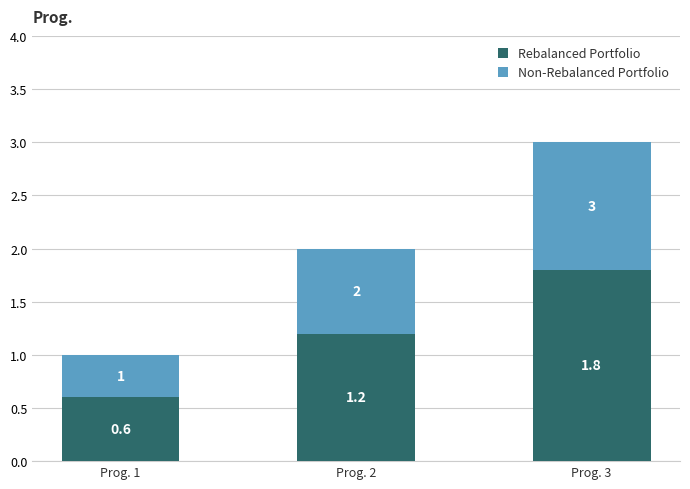

The Rebalanced Portfolio series shows 1.9 at Prog. 2. True or false?

False